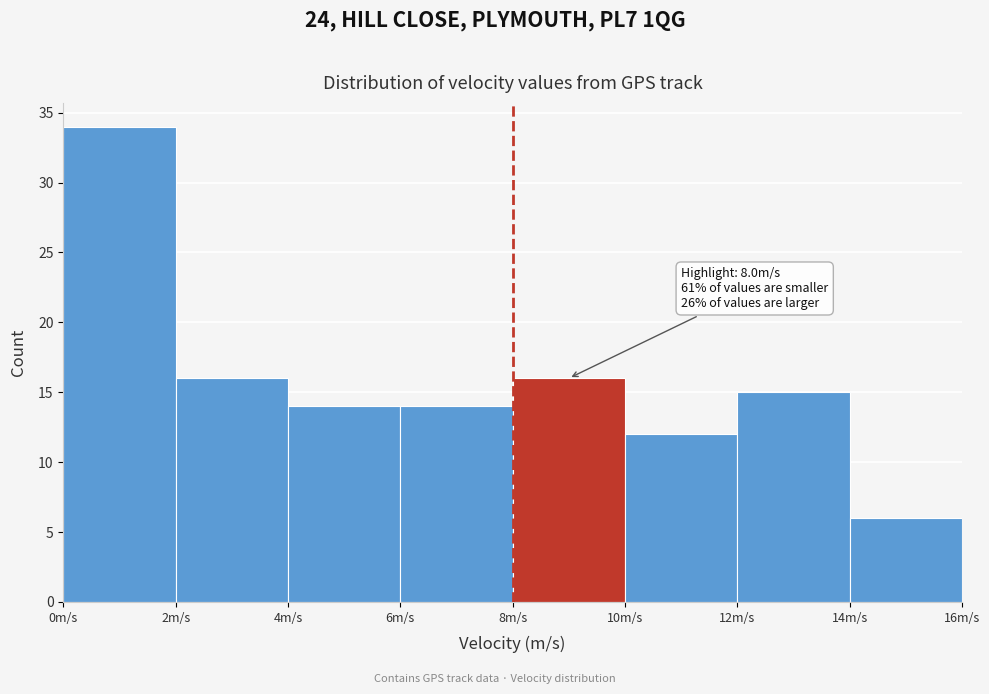

Which range on the x-axis has the tallest bar?

0 to 2